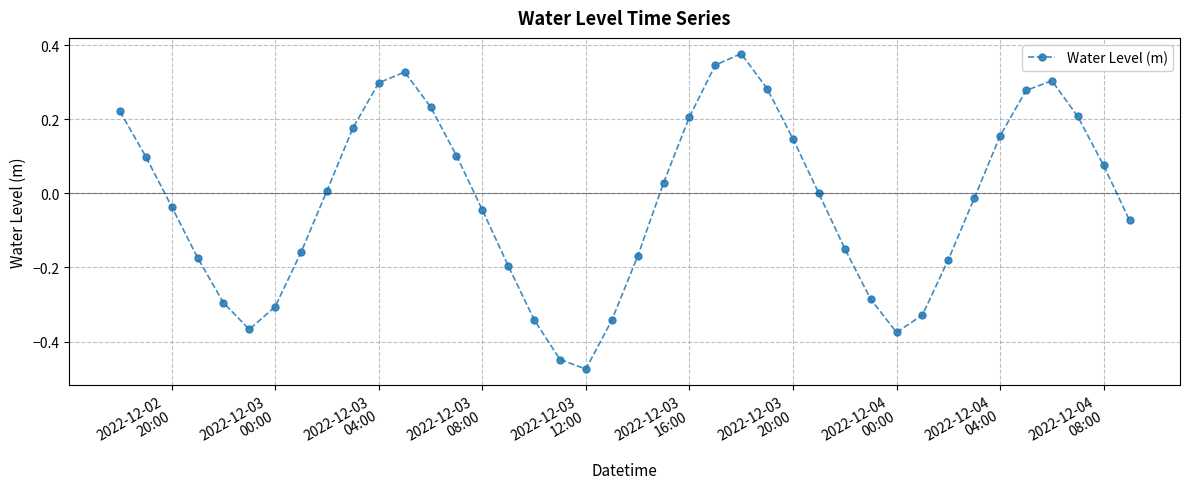

What is the sum of all values?

-0.9